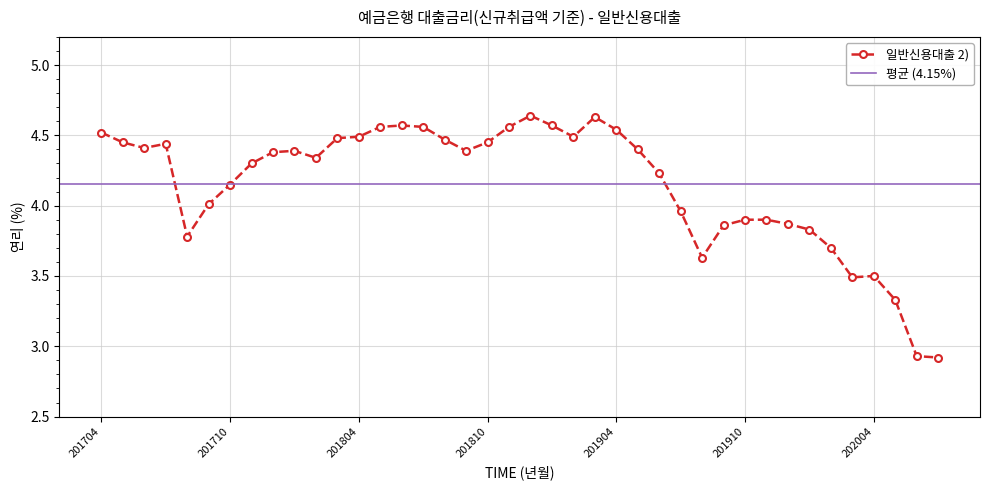

Between 201804 and 201905, which is larger?

201804